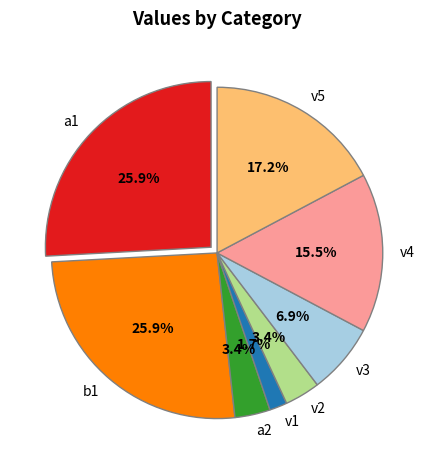

Count the number of slices in the pie.

8